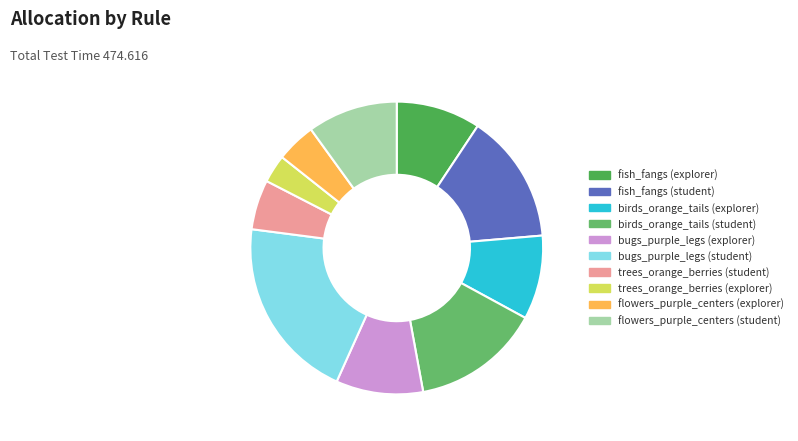

Approximately how many times larger is the value at trees_orange_berries (student) compared to birds_orange_tails (explorer)?

0.6